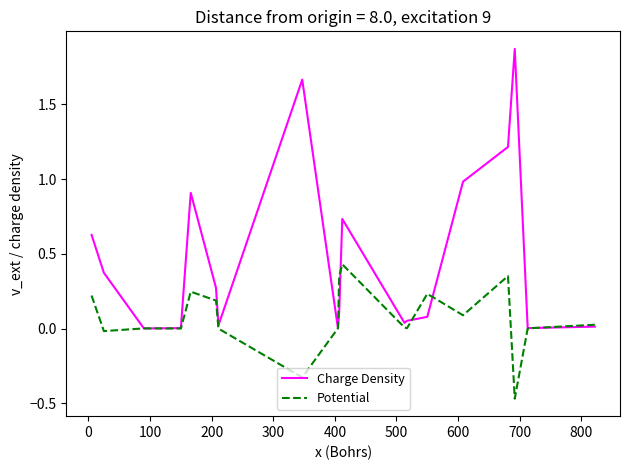

List the series in order of their overall mean, highest first.

Charge Density, Potential